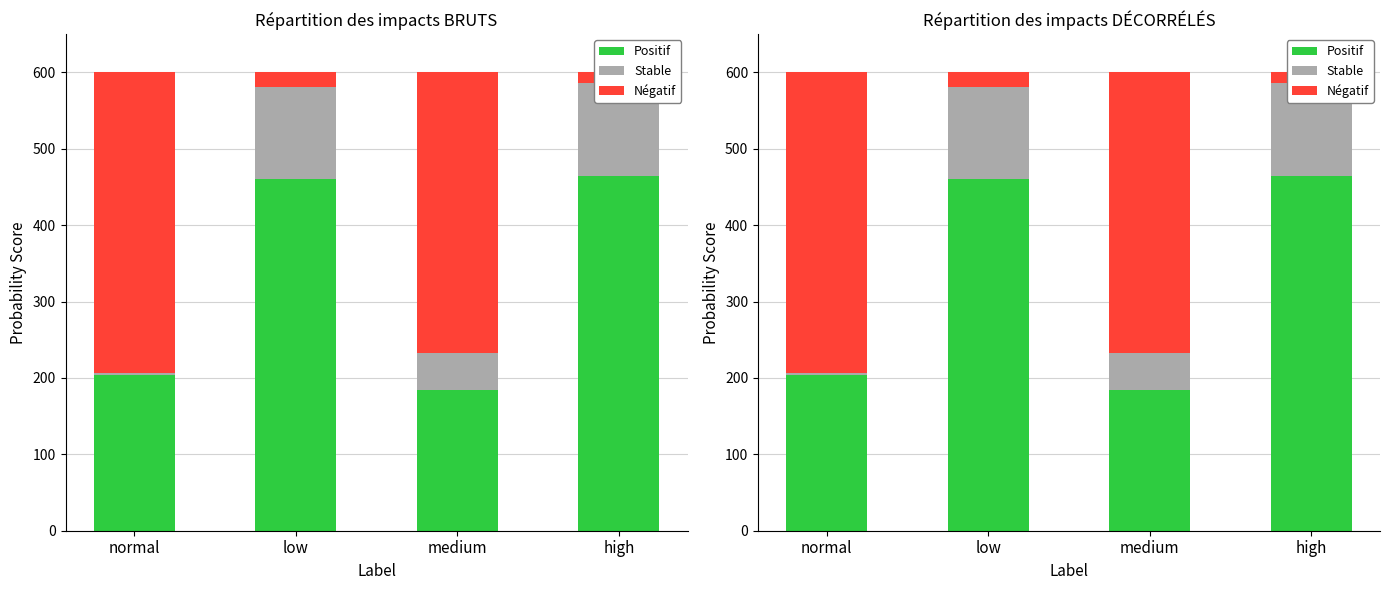

What is the label of the 3rd bar from the left?

medium